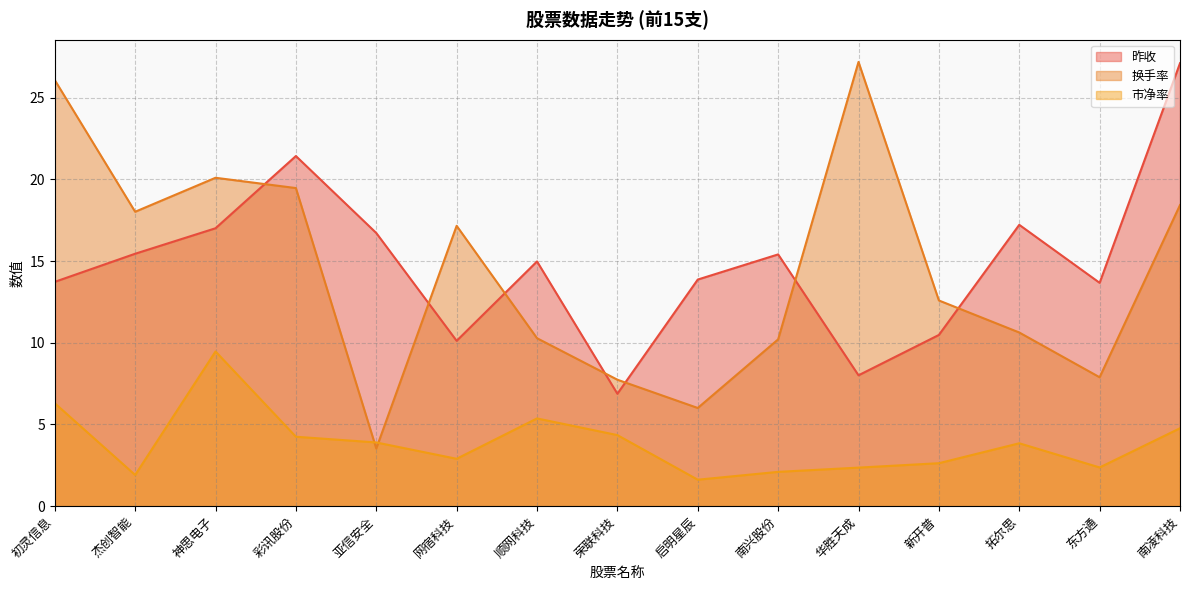

What is the difference between the maximum and minimum values in the 市净率 series?

7.9